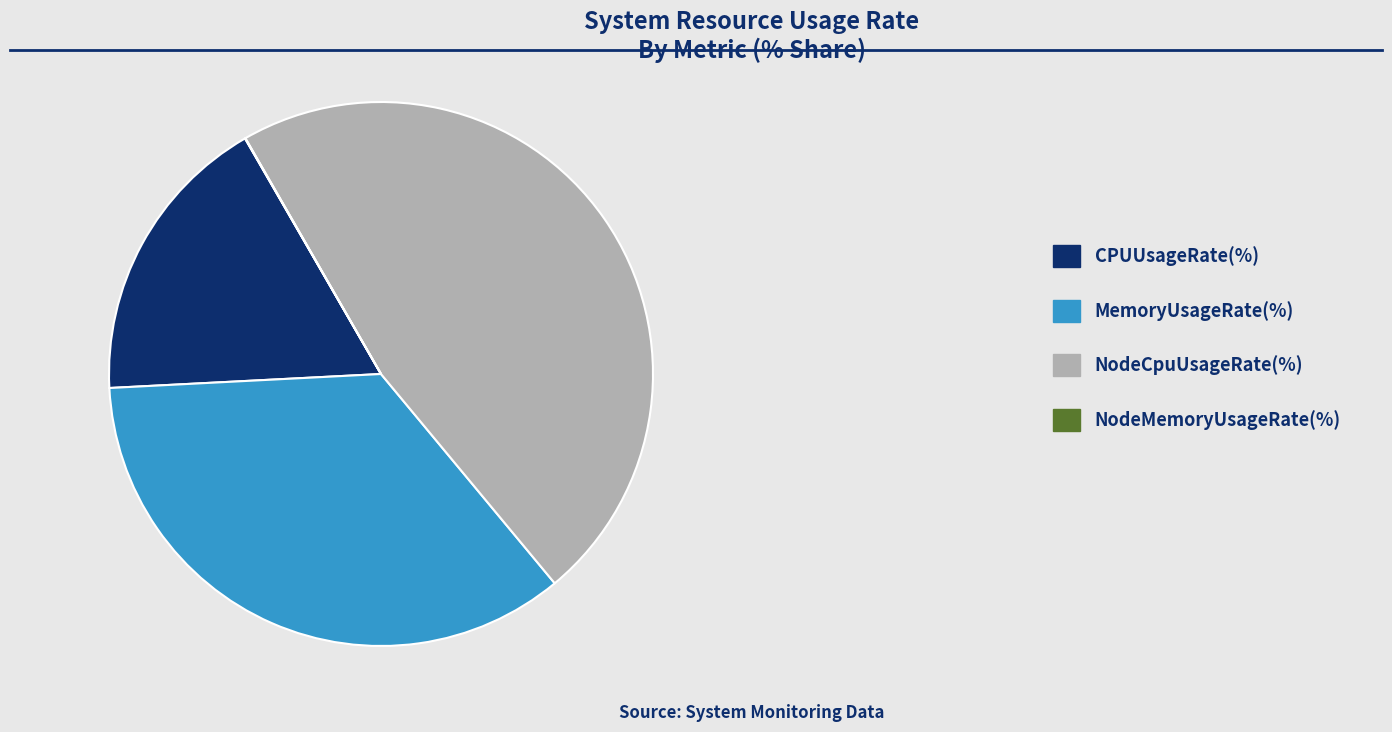

What is the largest slice in the pie chart?

NodeCpuUsageRate(%)